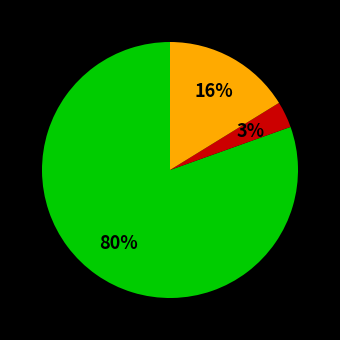

How many slices are in this pie chart?

3